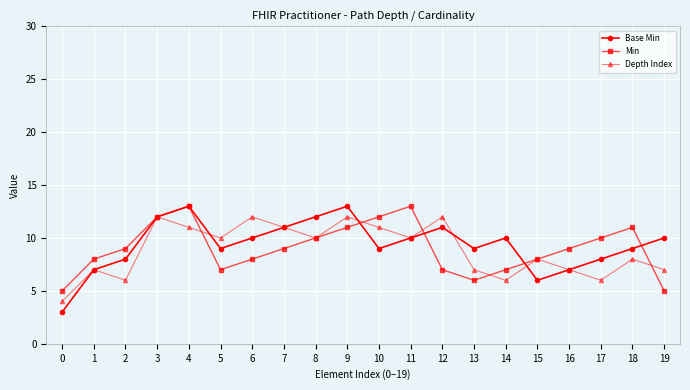

What is the difference between the maximum and minimum values in the Min series?

8